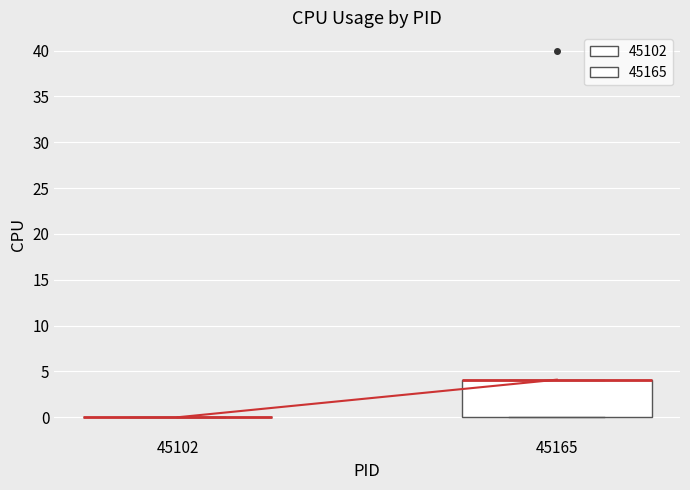

Reading left to right, read every box against the y-axis: the position of its median line, the range the box covers, and the ends of its whiskers. The values are not printed on the chart, so give them approximately, as read against the axis.

45102: box collapsed to a line at 0, whiskers 0 to 0
45165: median 4 (drawn on the box's upper edge), box 0 to 4, whiskers 0 to 4